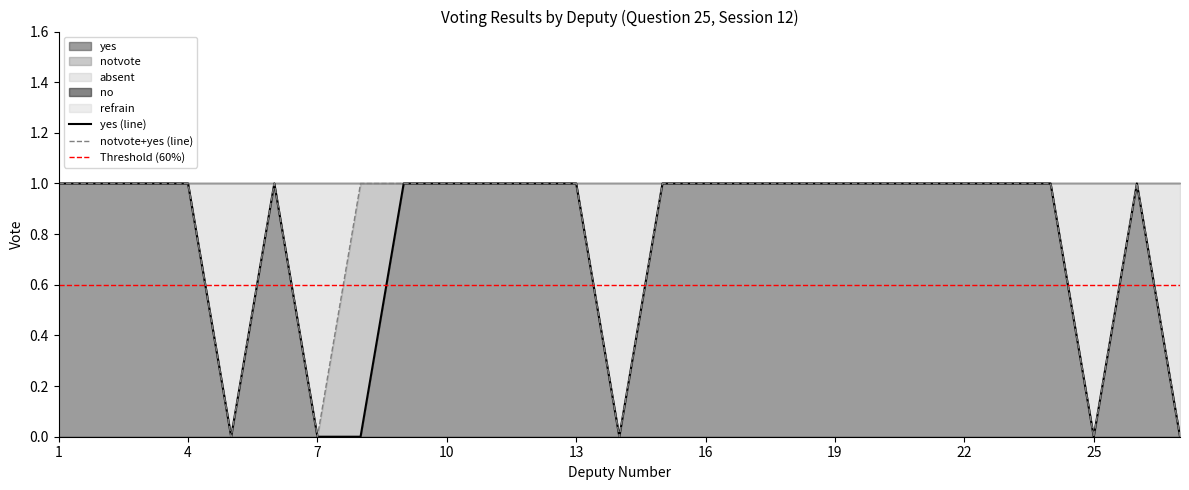

Is it true that yes equals 1 at 10?

True